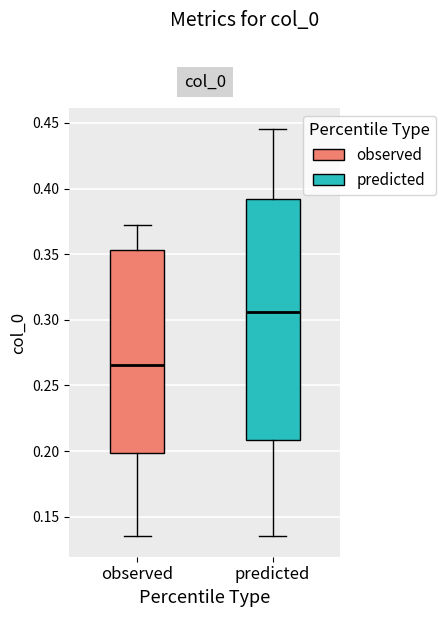

Which box is the tallest, from its lower edge to its upper edge?

predicted